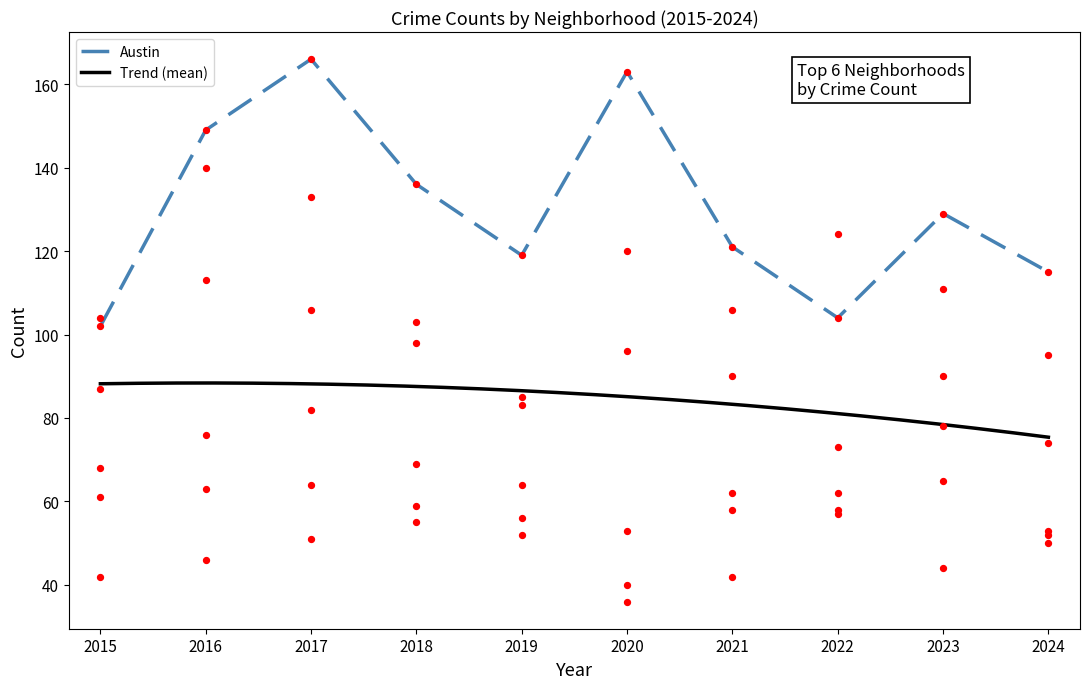

Which series has the largest Y range (max minus min)?

Austin